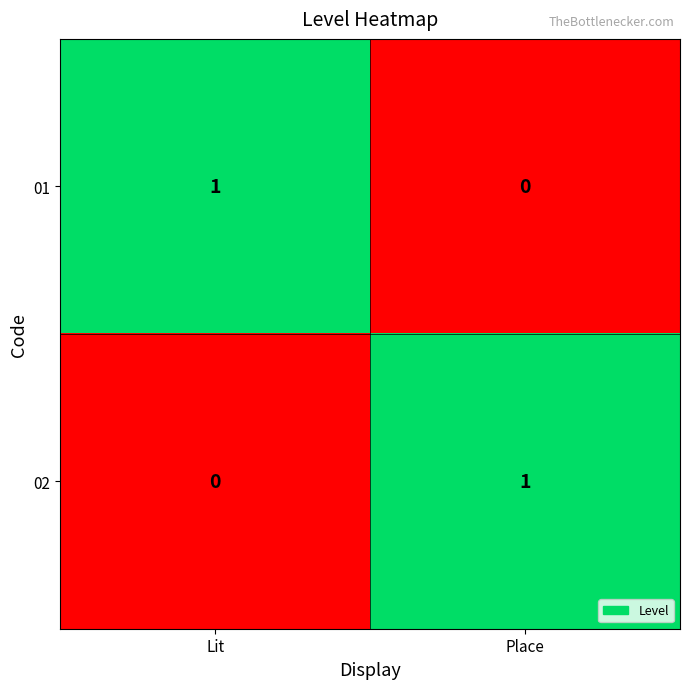

At which label does 01 reach its minimum?

Place